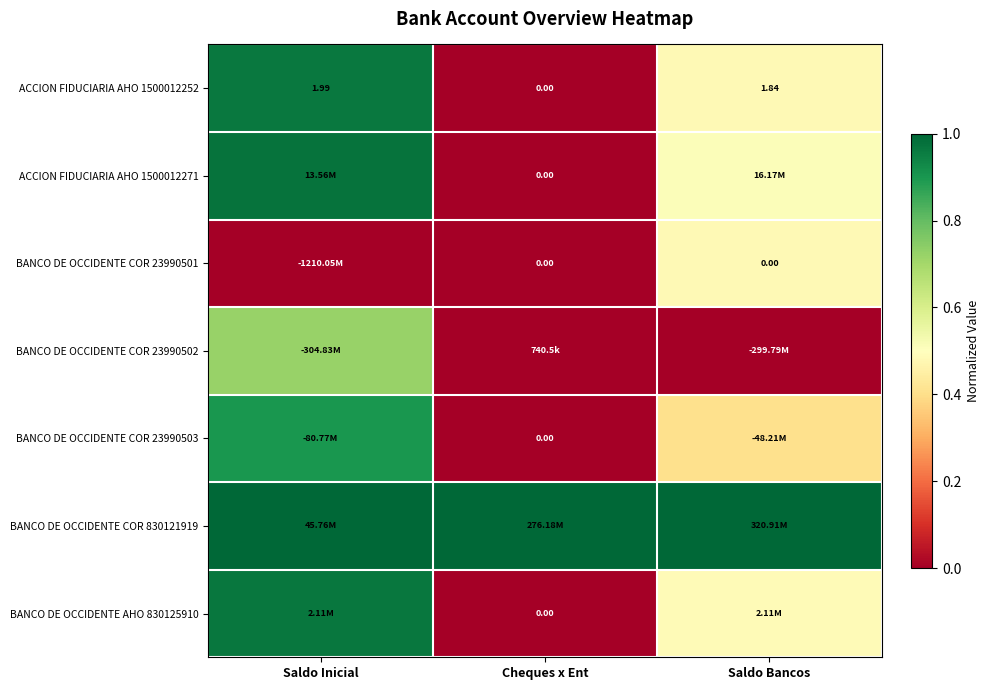

Rank the series at Saldo Bancos from lowest to highest value.

BANCO DE OCCIDENTE COR 23990502, BANCO DE OCCIDENTE COR 23990503, BANCO DE OCCIDENTE COR 23990501, ACCION FIDUCIARIA AHO 1500012252, BANCO DE OCCIDENTE AHO 830125910, ACCION FIDUCIARIA AHO 1500012271, BANCO DE OCCIDENTE COR 830121919